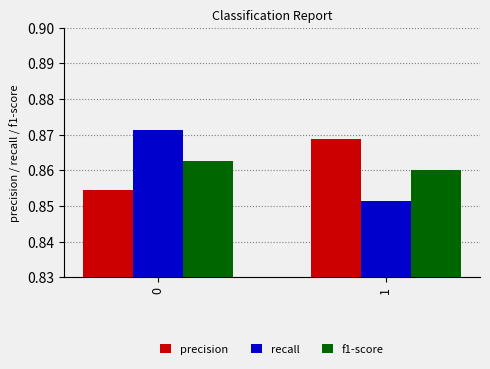

What is the total value across all series at 1?

2.6